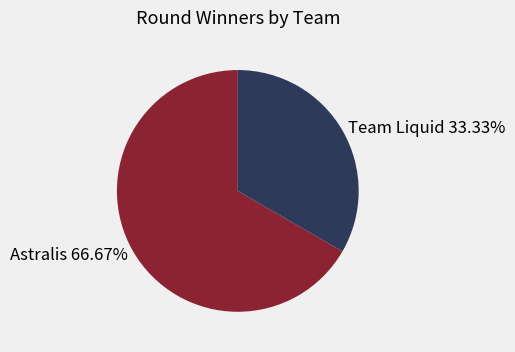

Is there any slice that represents more than half of the pie?

Yes